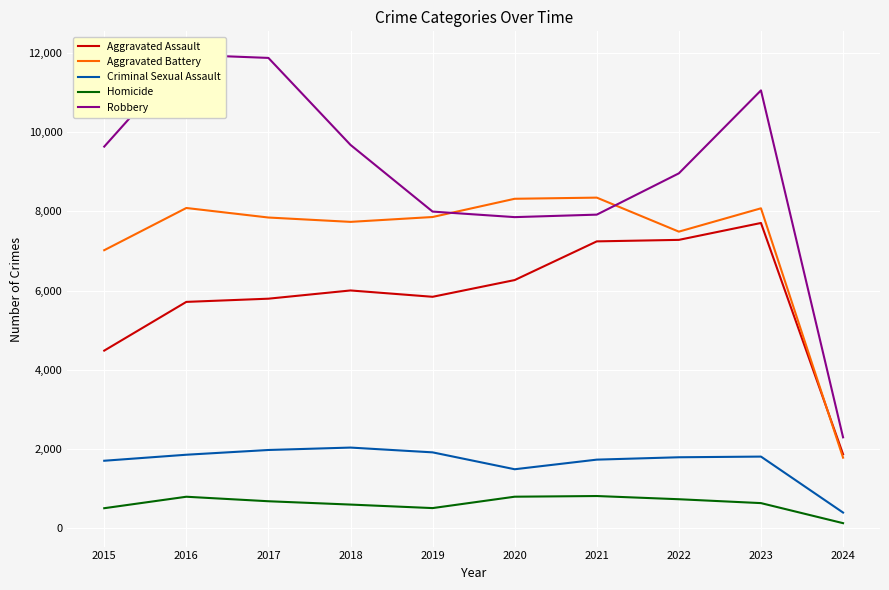

At 2022, list the series in order from smallest to largest.

Homicide, Criminal Sexual Assault, Aggravated Assault, Aggravated Battery, Robbery